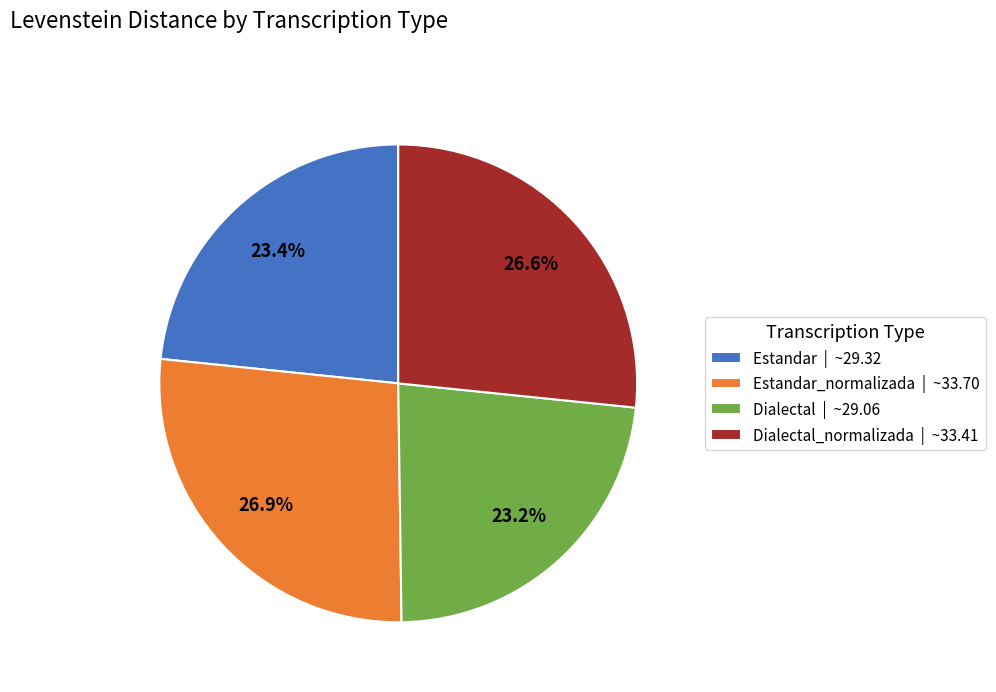

Count the number of slices in the pie.

4